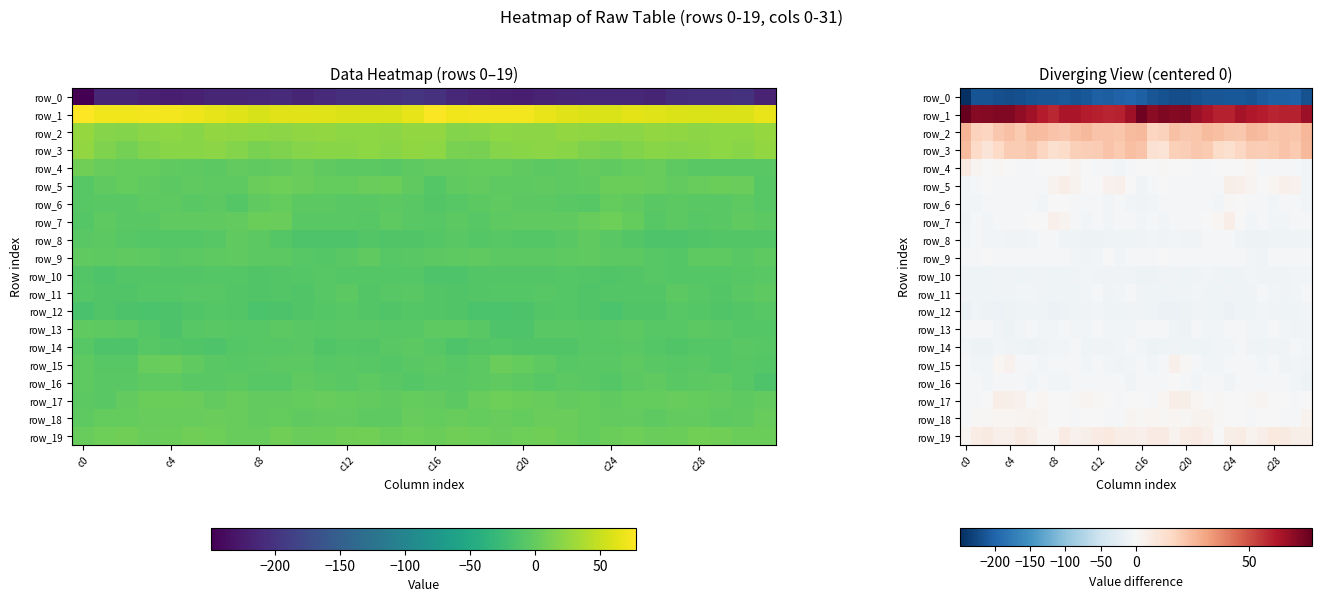

The value of row_4 at 31 is -5.9. True or false?

True